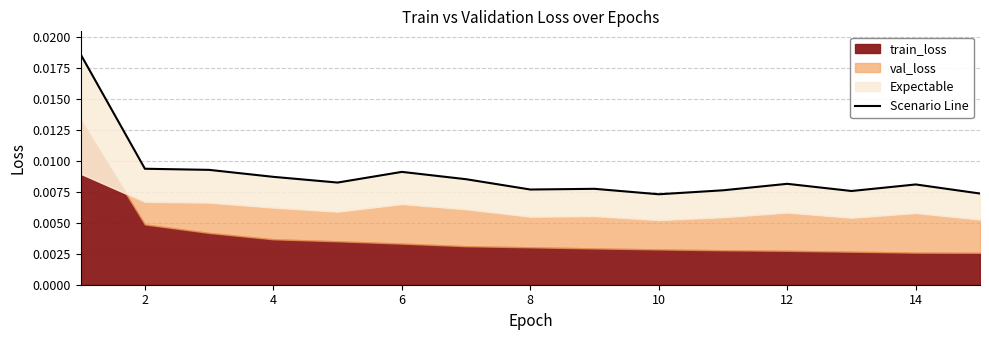

Count the values in the range 0 to 1.

15